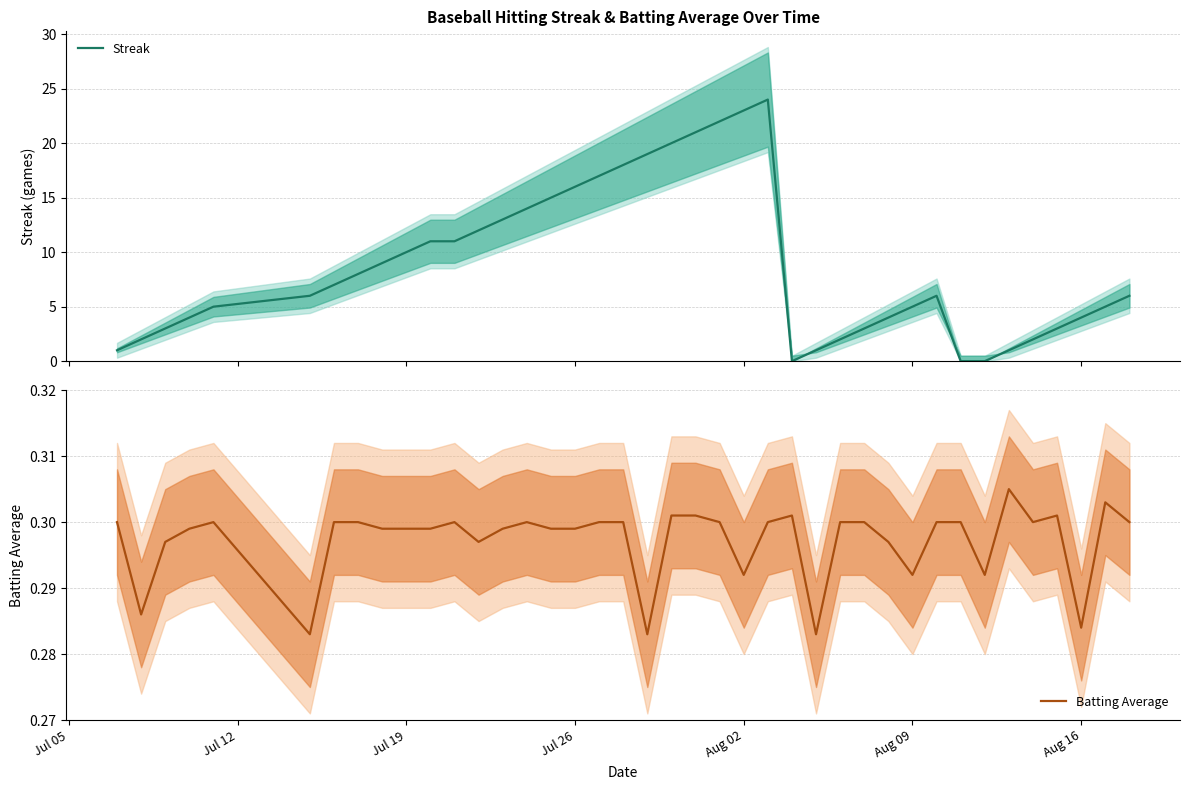

The value of Batting Average at Aug 02 is 0.5. True or false?

False